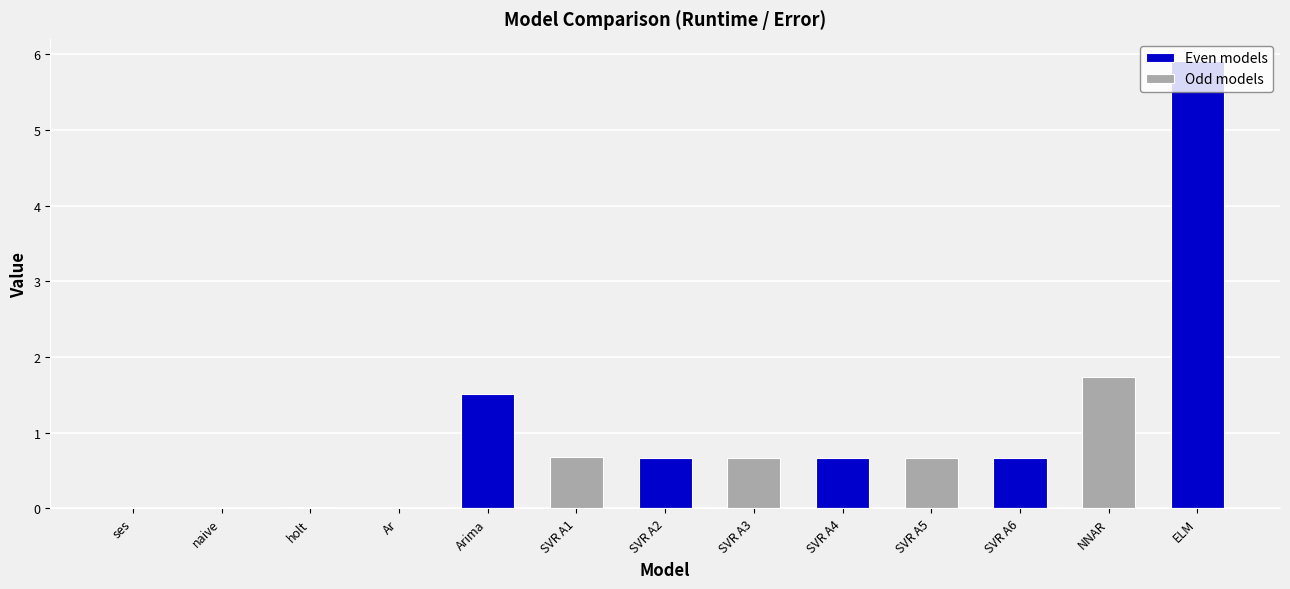

Is it true that the value at SVR A5 is 1.1?

False